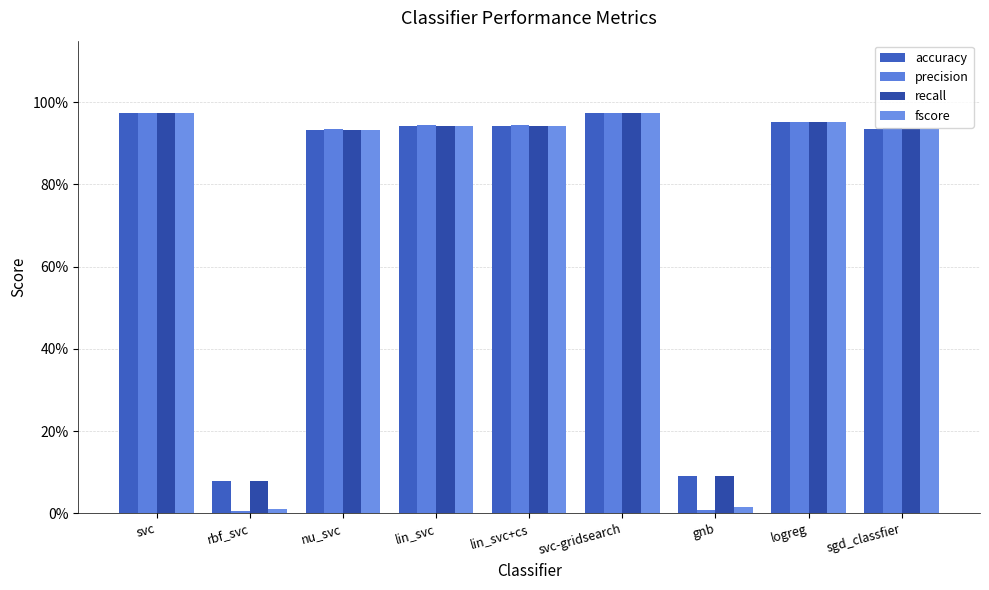

What position from the right is gnb?

3